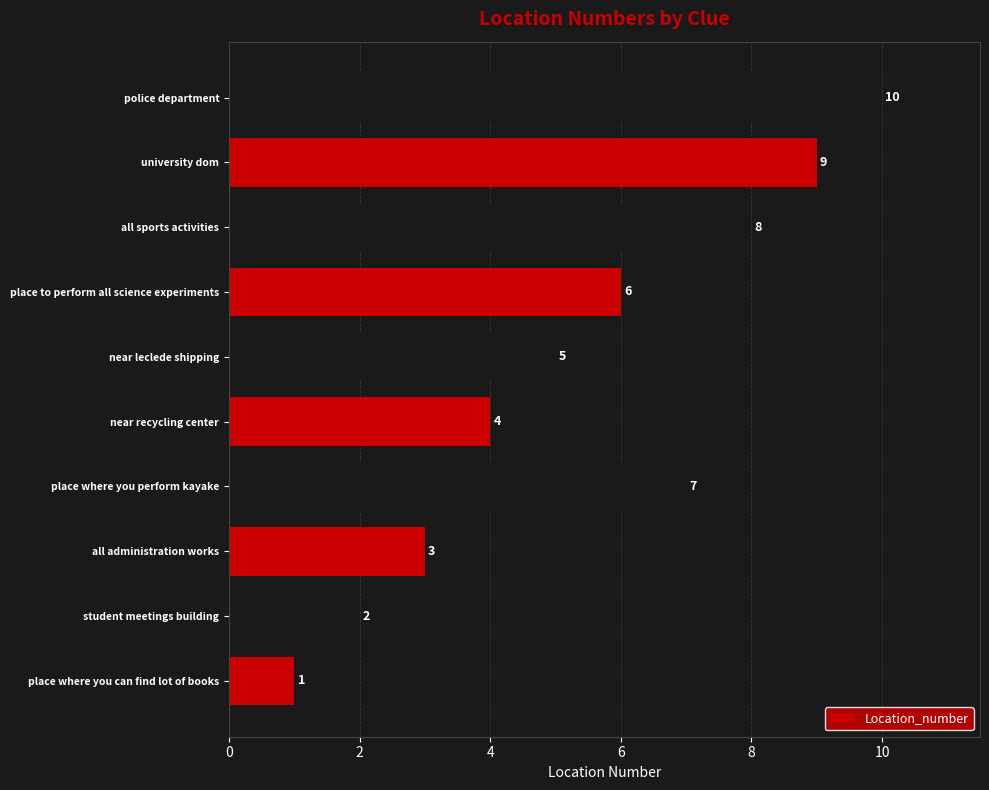

List the labels in order of value, smallest first.

place where you can find lot of books, student meetings building, all administration works, near recycling center, near leclede shipping, place to perform all science experiments, place where you perform kayake, all sports activities, university dom, police department